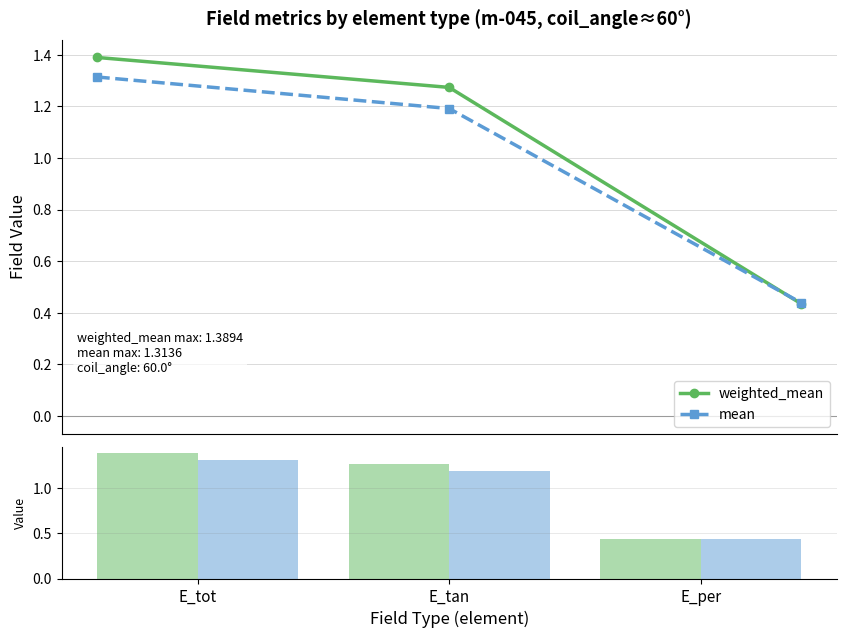

What position from the right is E_tot?

3